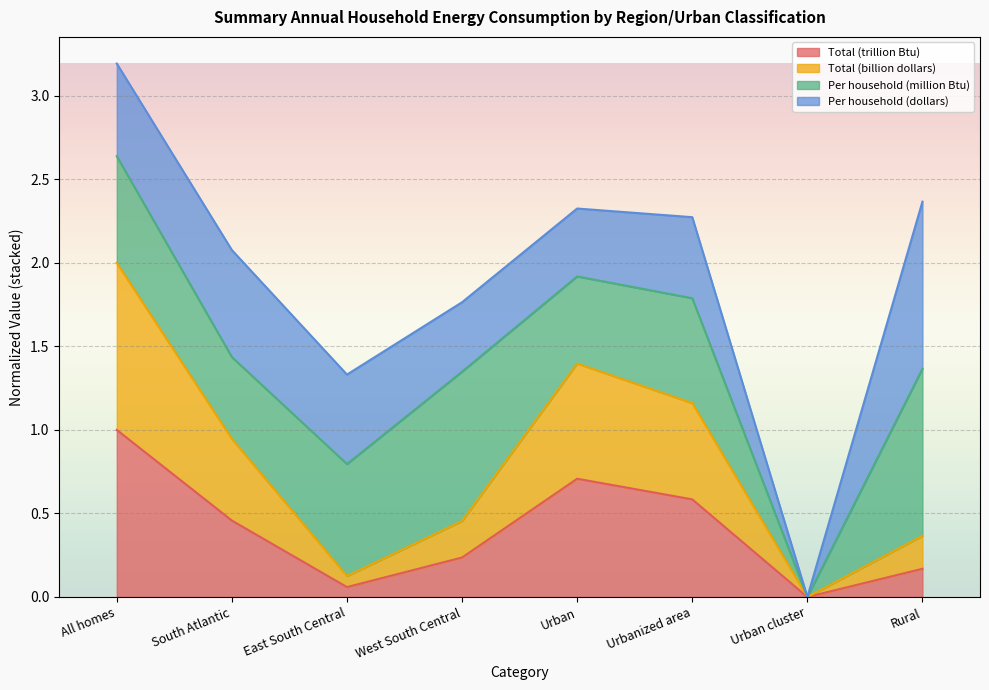

At which label does Total (trillion Btu) reach its peak?

All homes